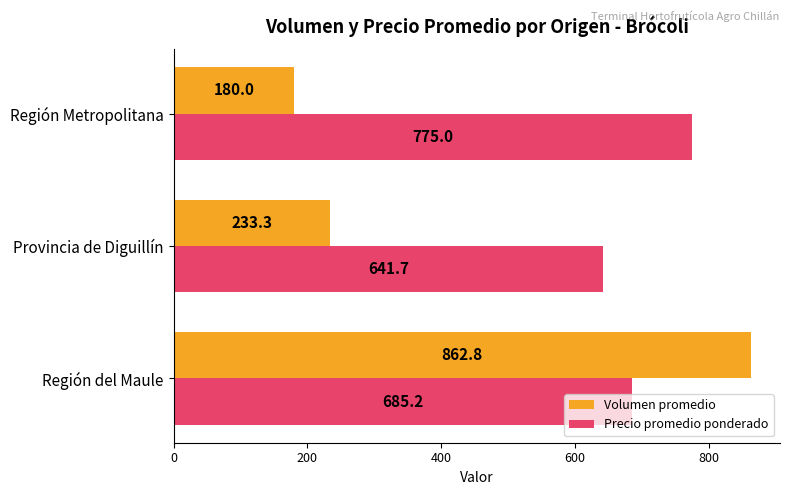

Which series changed the most between Provincia de Diguillín and Región Metropolitana?

Precio promedio ponderado